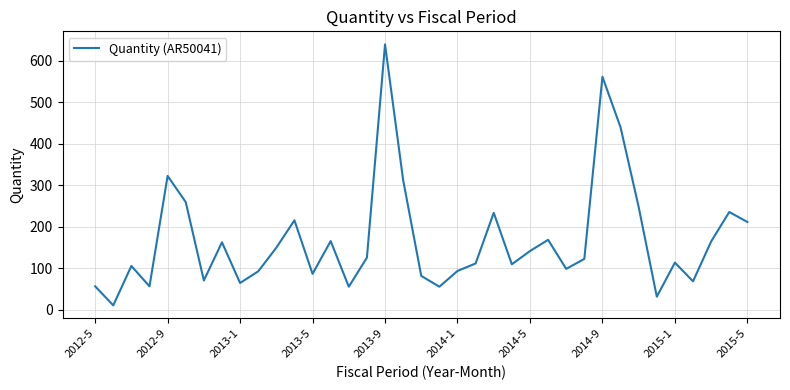

What is the minimum value shown in the chart?

10